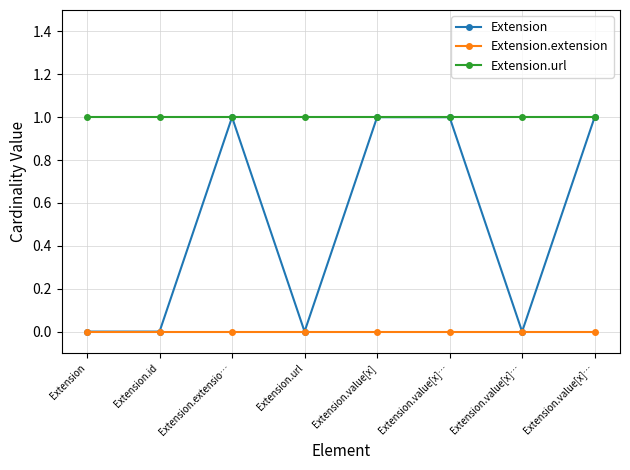

Rank the series by their average value, from lowest to highest.

Extension.extension, Extension, Extension.url